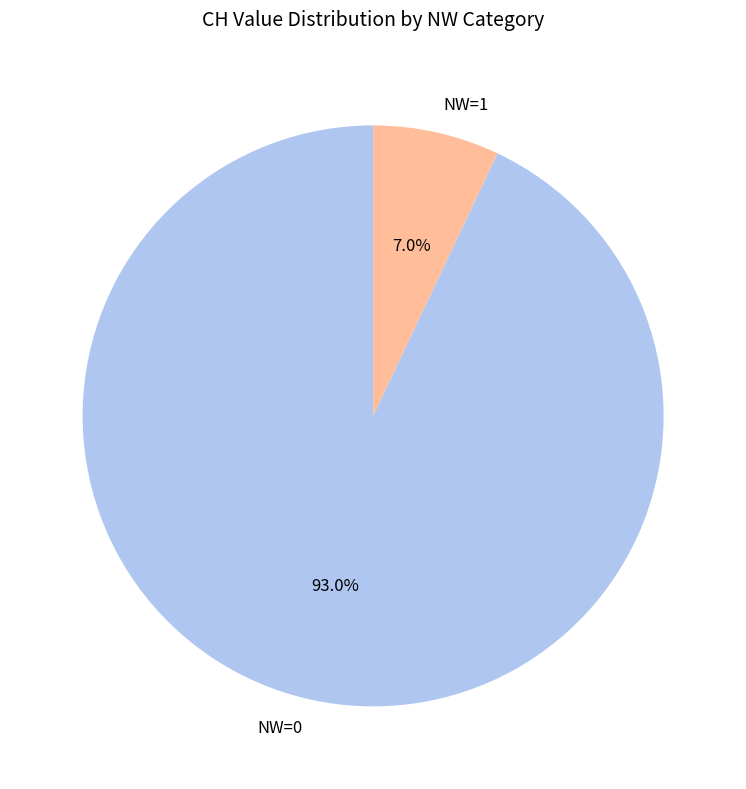

Between NW=1 and NW=0, which is larger?

NW=0